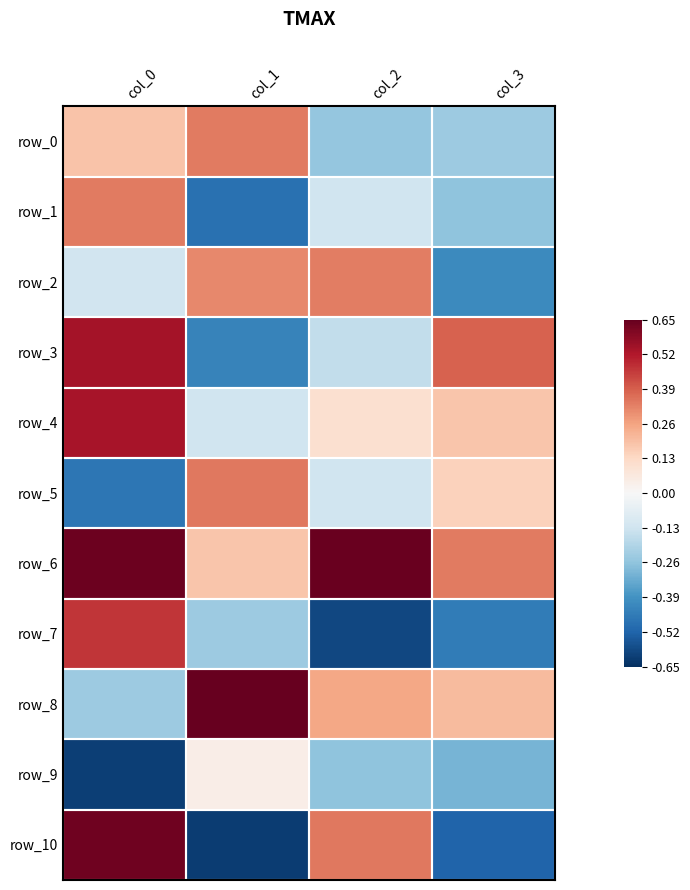

At which label does row_2 reach its minimum?

col_3